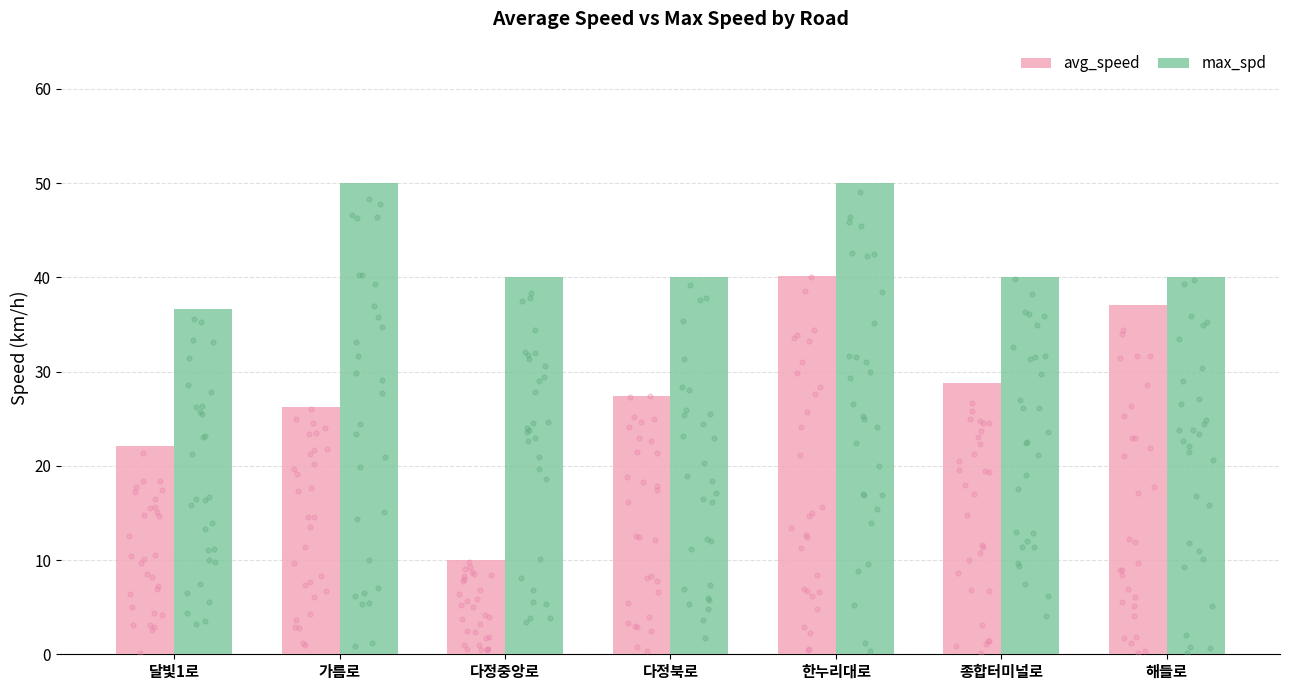

What are all the series names shown in the legend?

avg_speed, max_spd